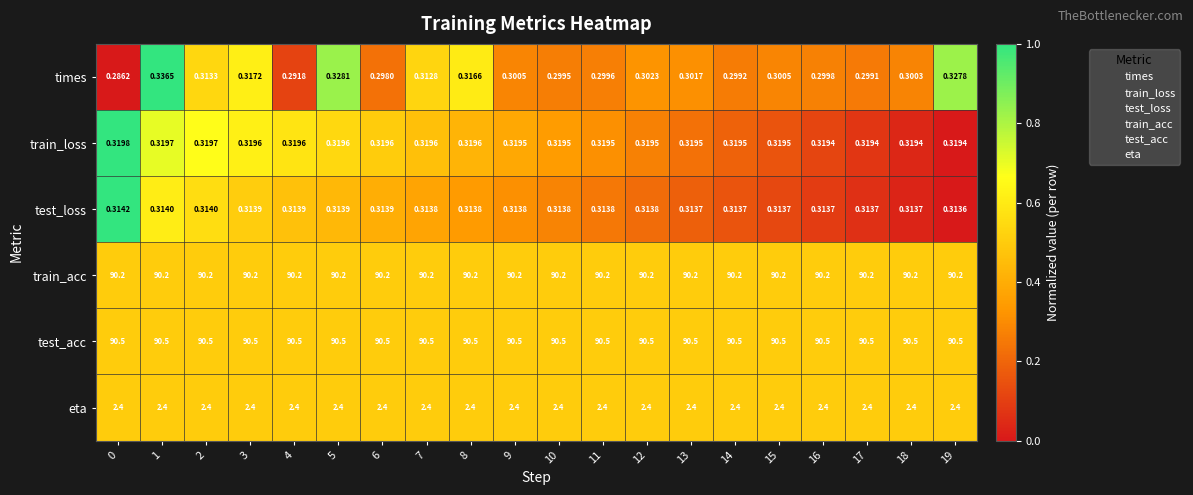

Count the number of categories in the chart.

20